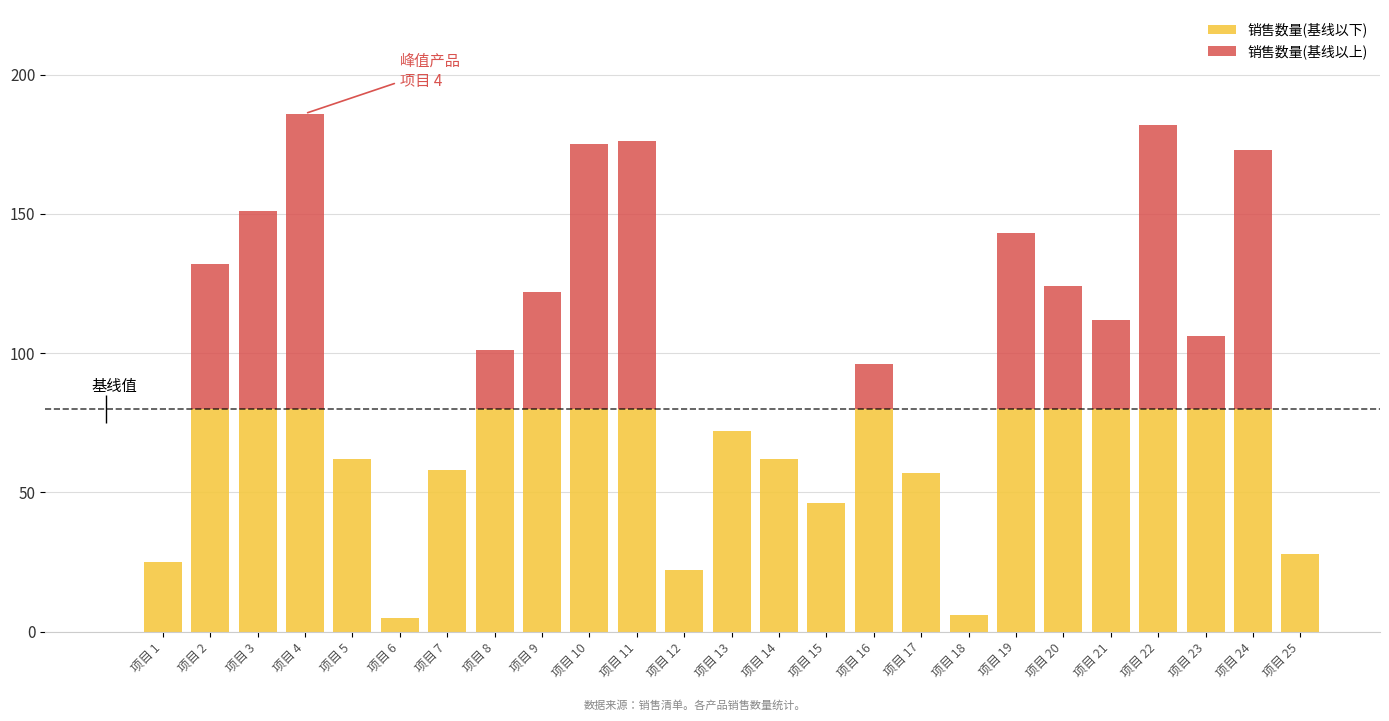

Which series has the largest range (max minus min)?

销售数量(基线以上)